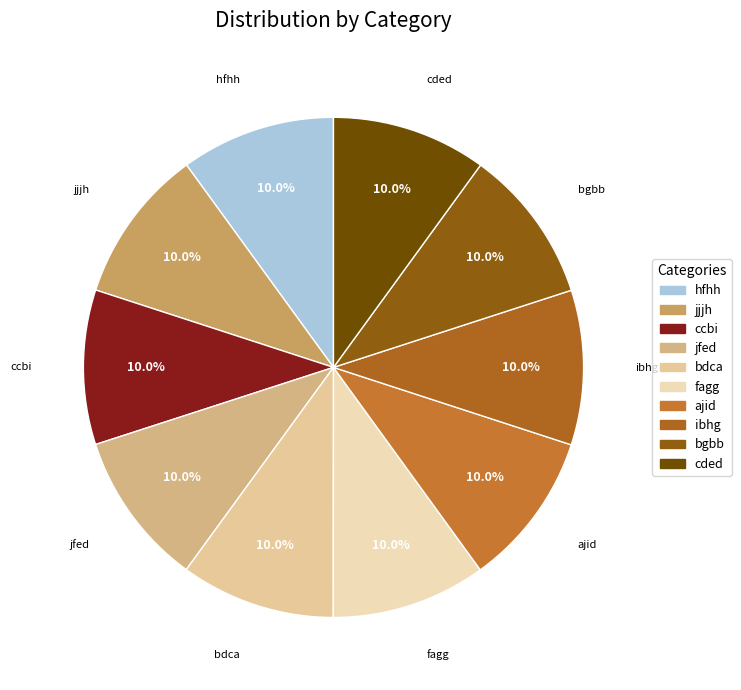

To the nearest percent, what percentage of the pie is hfhh?

10%